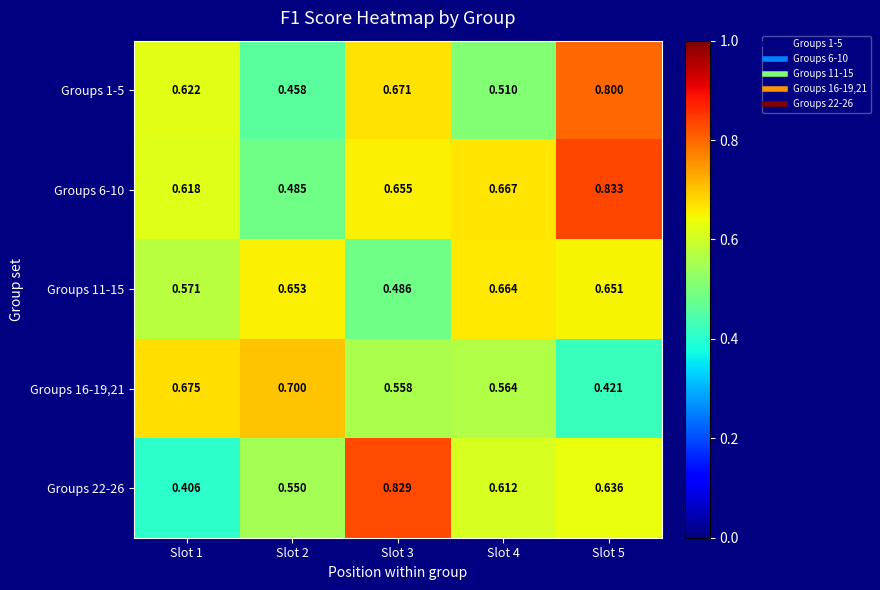

Count the number of data series in this chart.

5